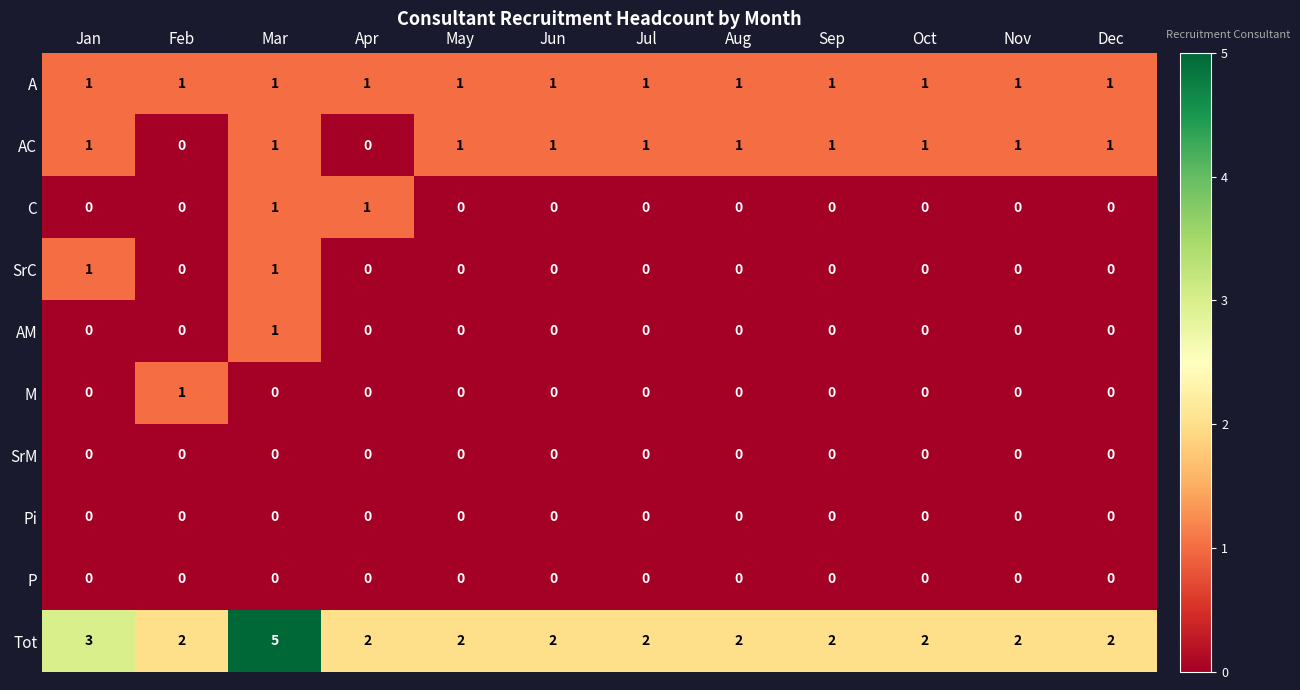

Which category has the highest value in the M series?

Feb